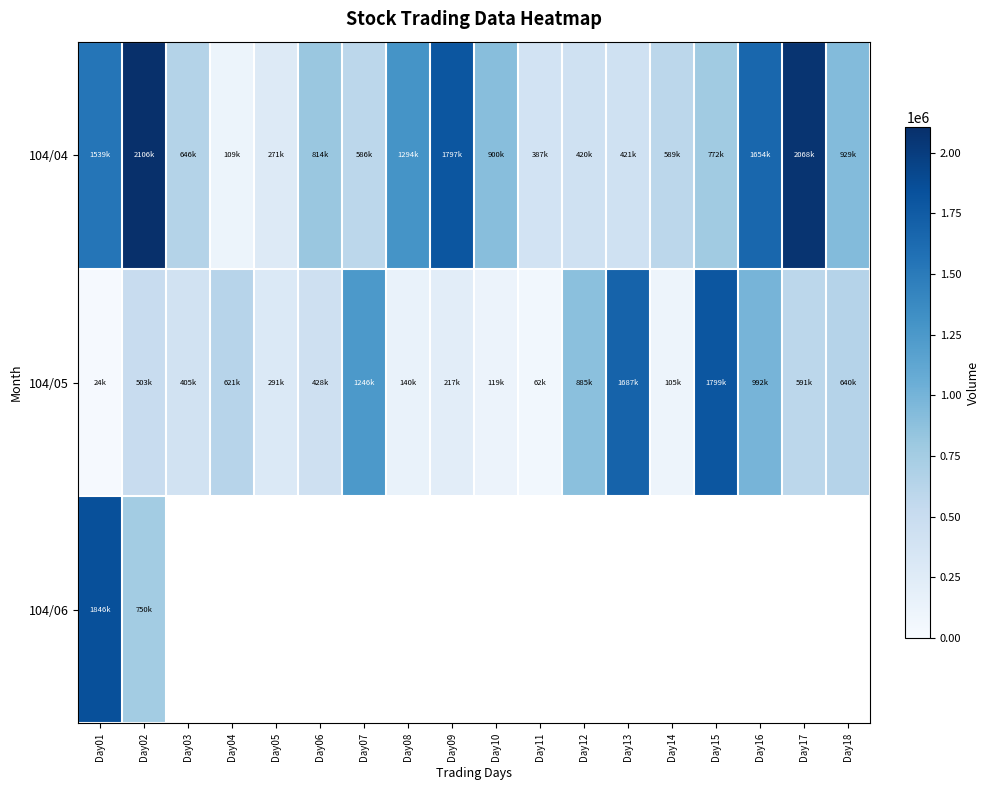

Read the 104/04 value at Day13.

421000.0